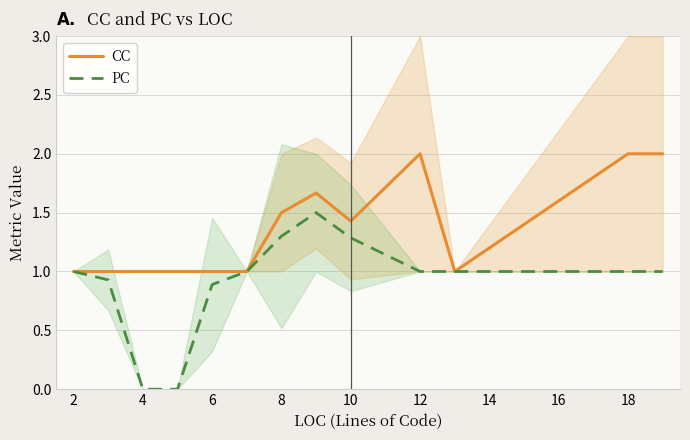

The value of PC at 2 is 0.3. True or false?

False